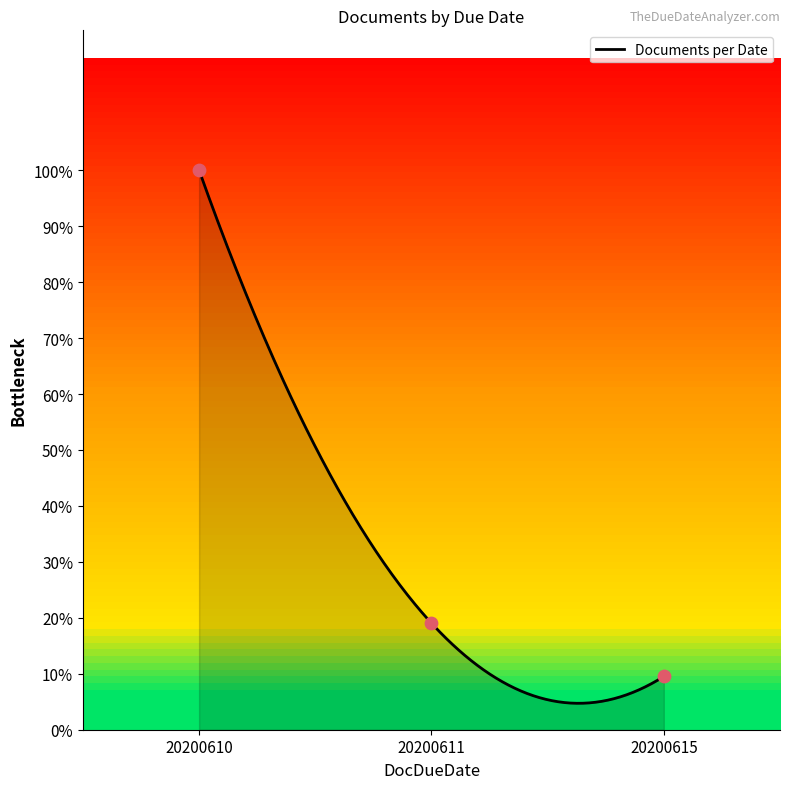

Which has a higher value, 20200611 or 20200610?

20200610